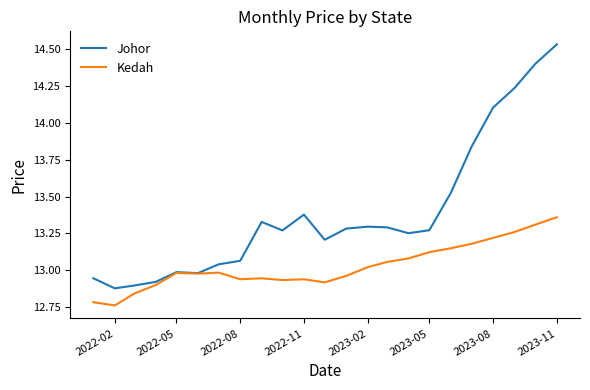

Rank the series by their maximum value, from lowest to highest.

Kedah, Johor